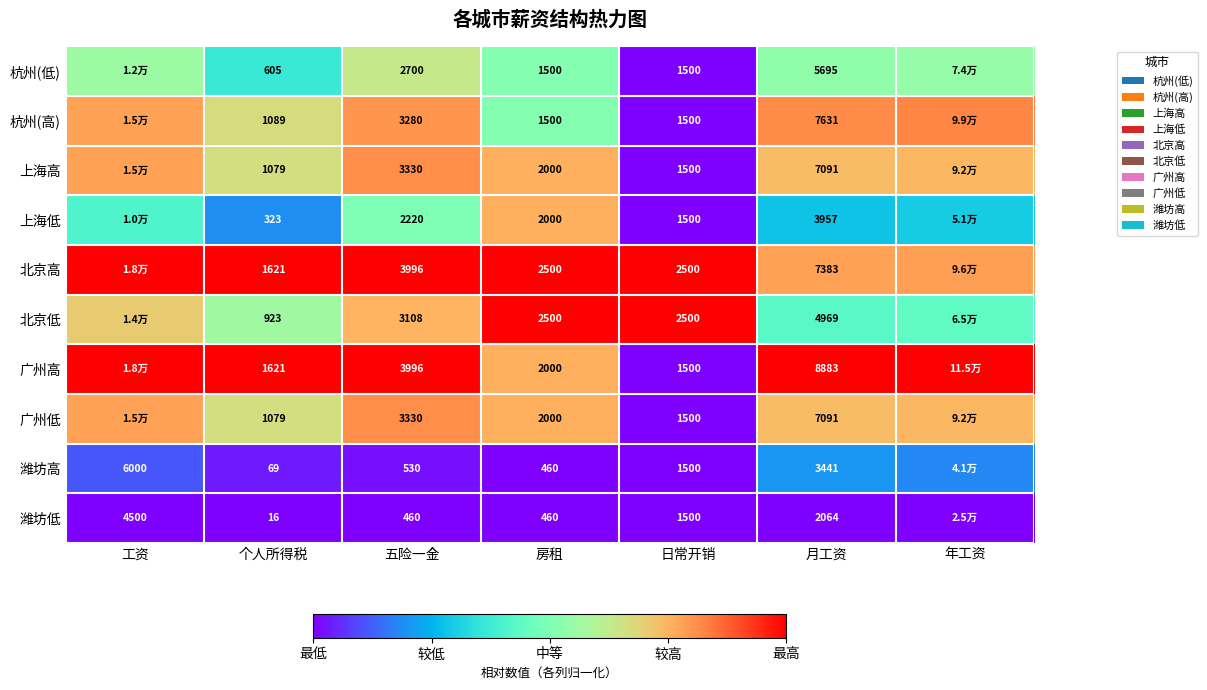

Rank the series by their maximum value, from lowest to highest.

潍坊低, 潍坊高, 杭州(低), 上海低, 上海高, 广州低, 杭州(高), 北京高, 北京低, 广州高